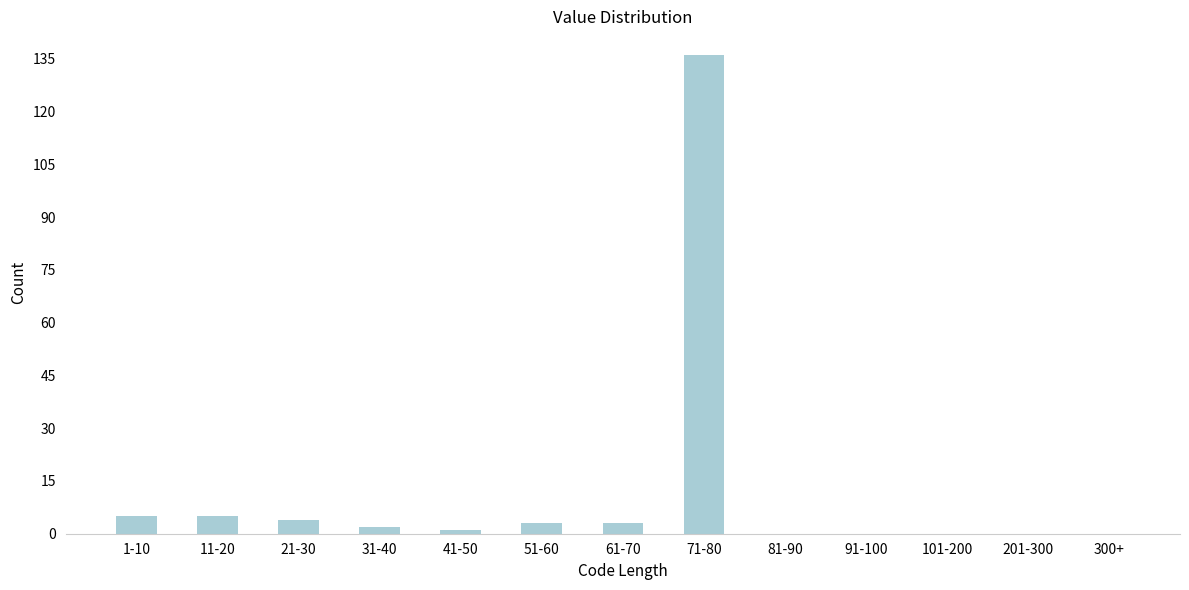

Reading left to right, extract all data points from this chart.

1-10=5	11-20=5	21-30=4	31-40=2	41-50=1	51-60=3	61-70=3	71-80=136	81-90=0	91-100=0	101-200=0	201-300=0	300+=0